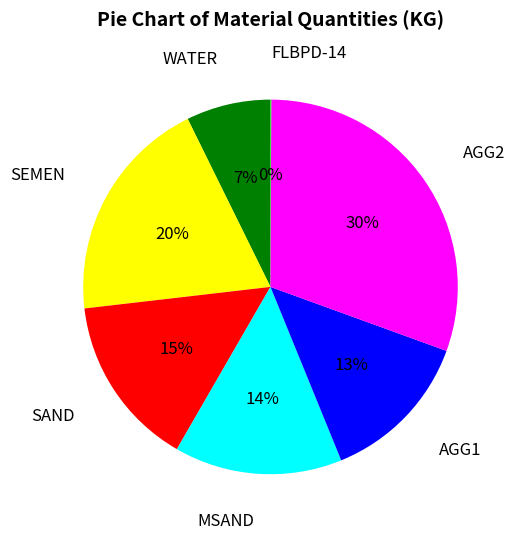

Is the sum of AGG1 and SAND greater than half?

No